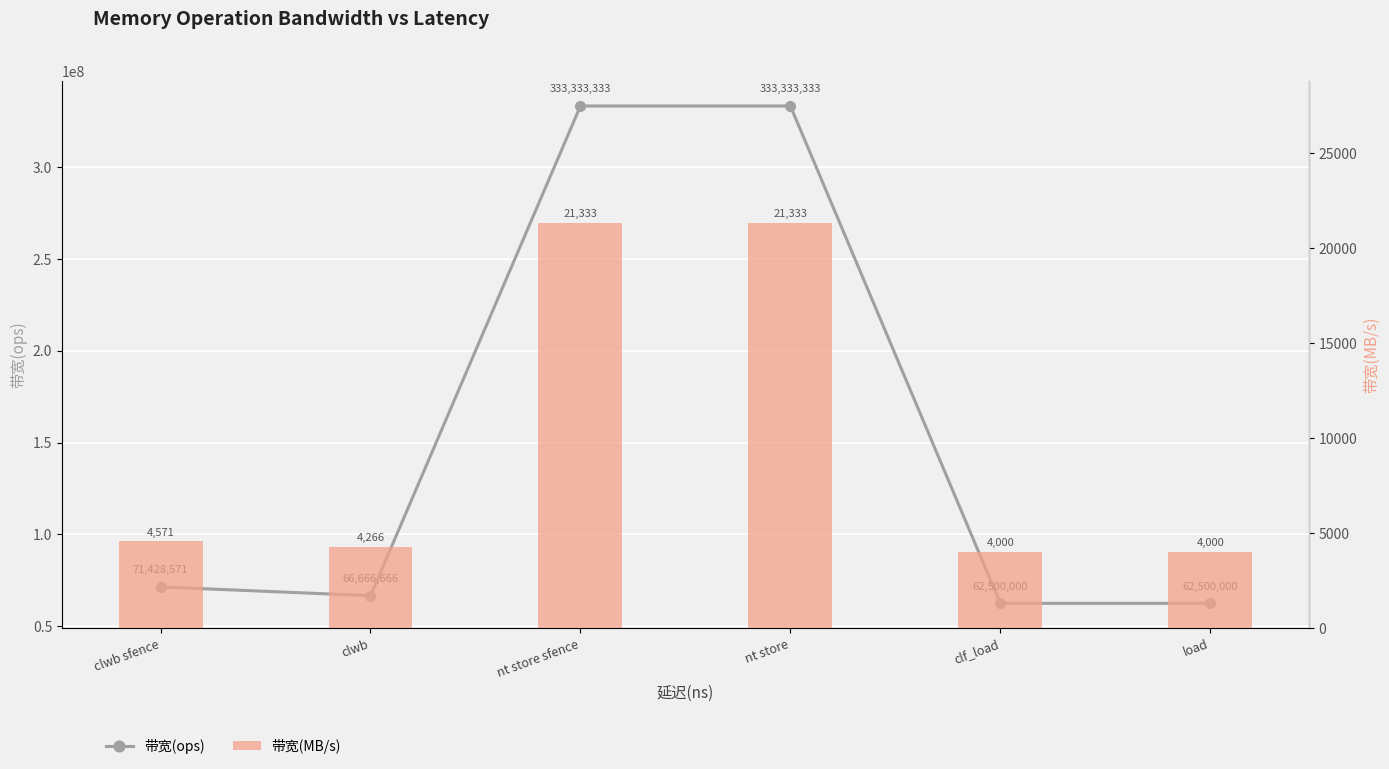

What is the sum of all 带宽(MB/s) values?

59503